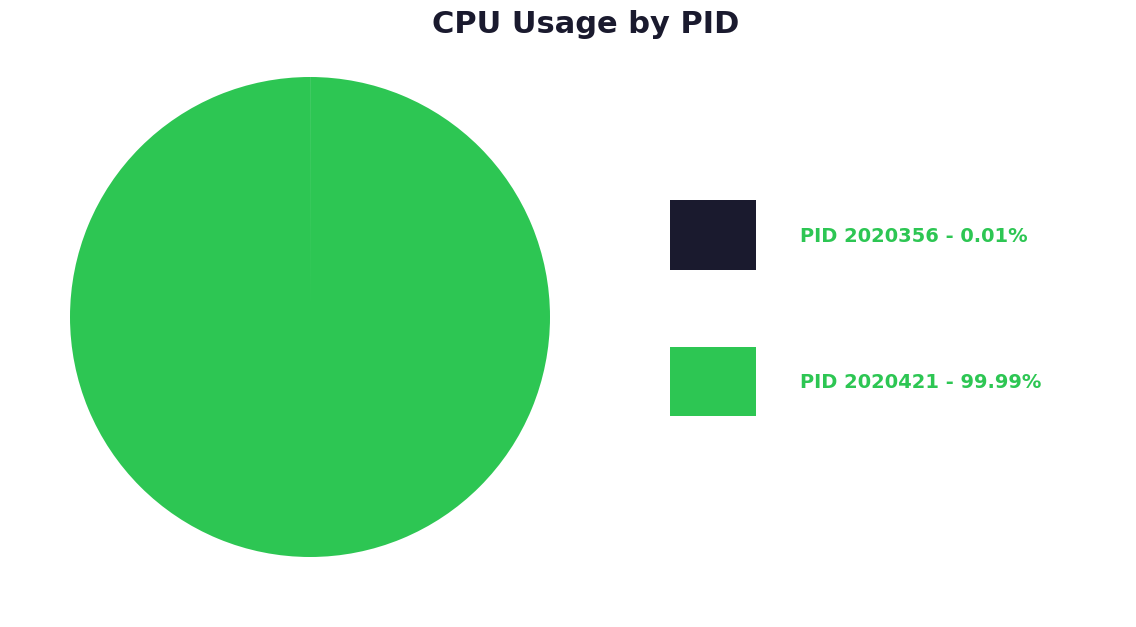

Is there a majority slice in this chart?

Yes